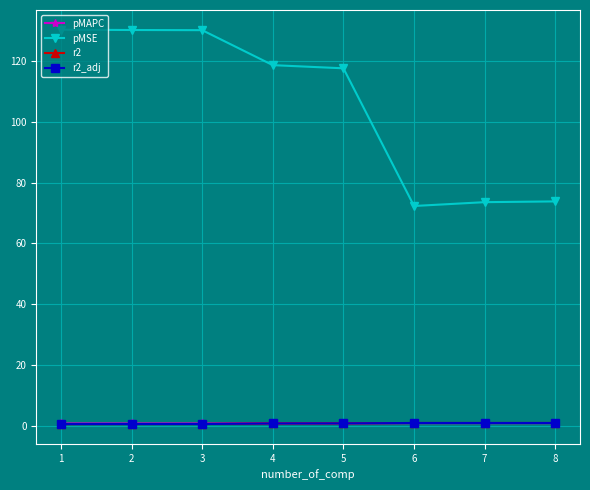

What is the minimum value for r2_adj?

0.5